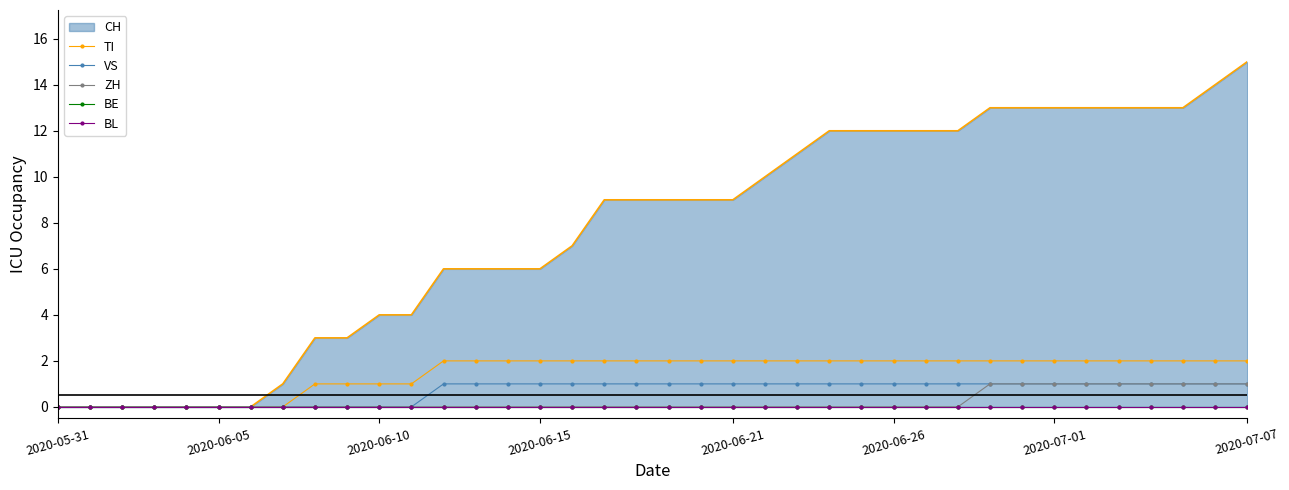

Does the chart have visible grid lines?

No